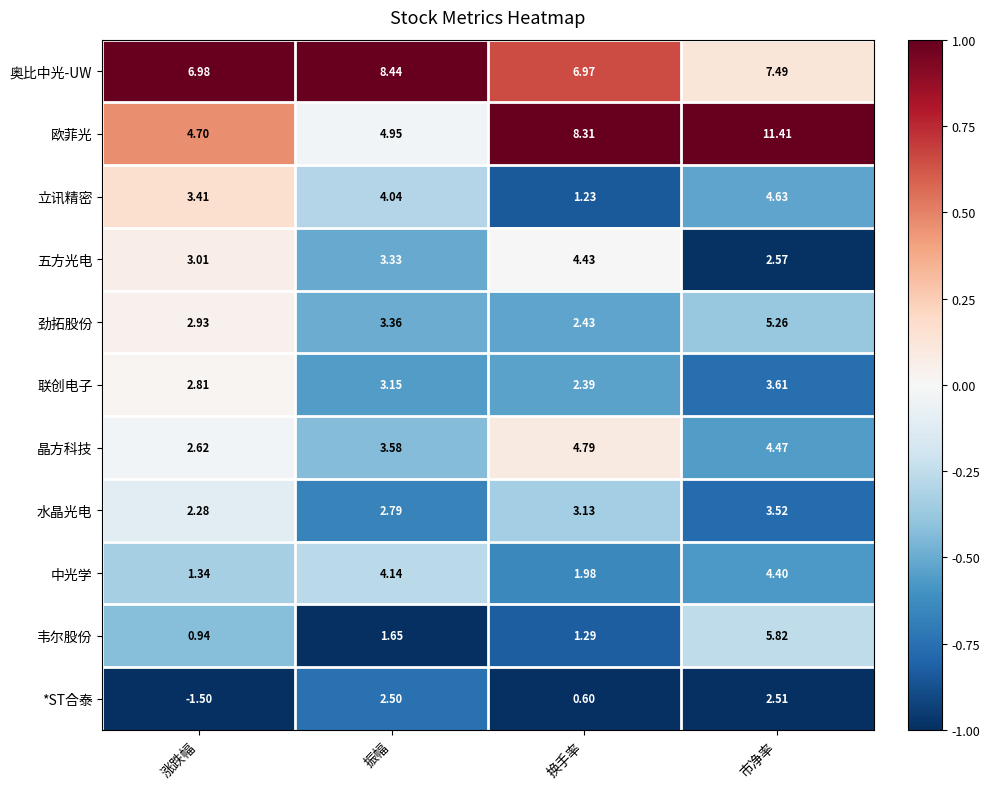

At which label does 晶方科技 first exceed 4?

换手率